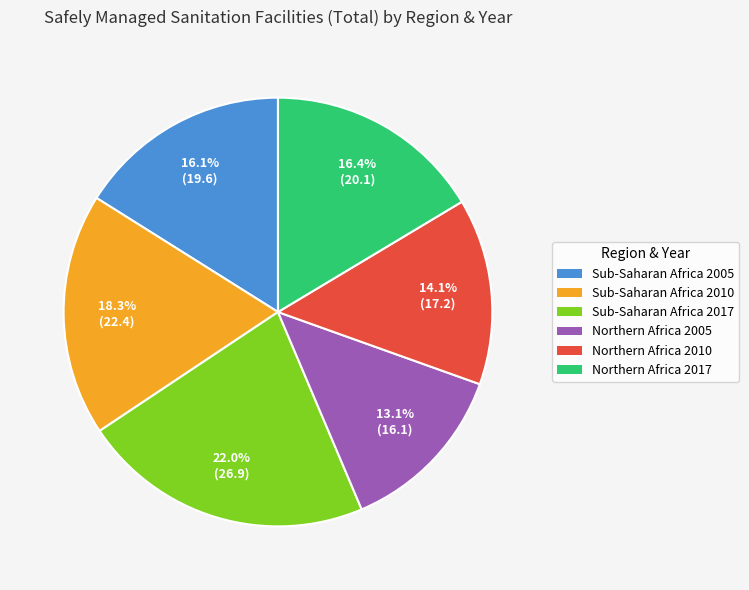

To the nearest percent, what is the difference between the largest and smallest slice percentages?

9%